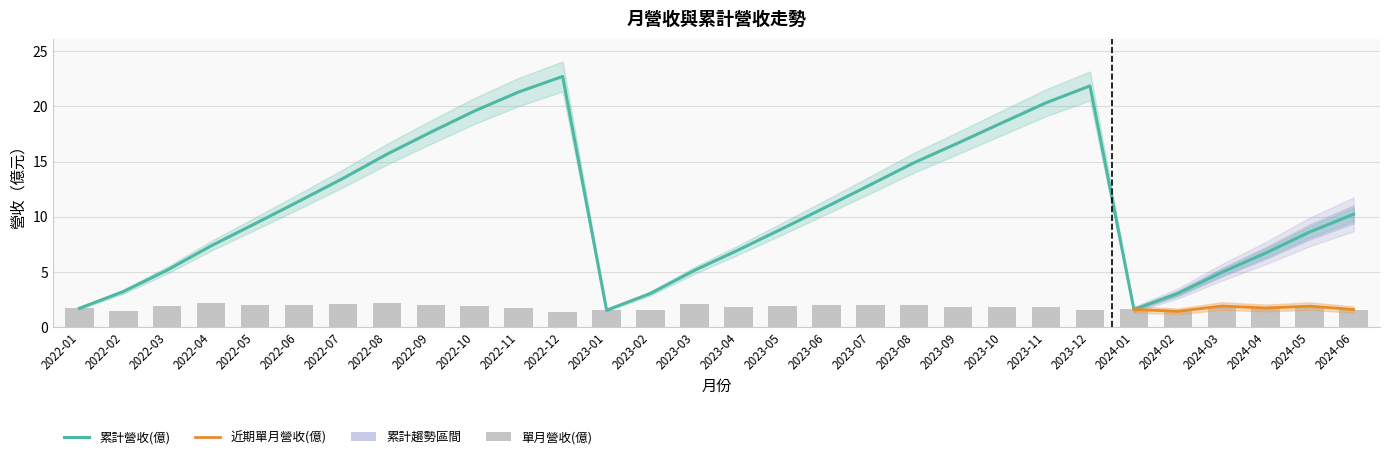

Rank the series at 2023-01 from highest to lowest value.

累計營收(億), 單月營收(億)